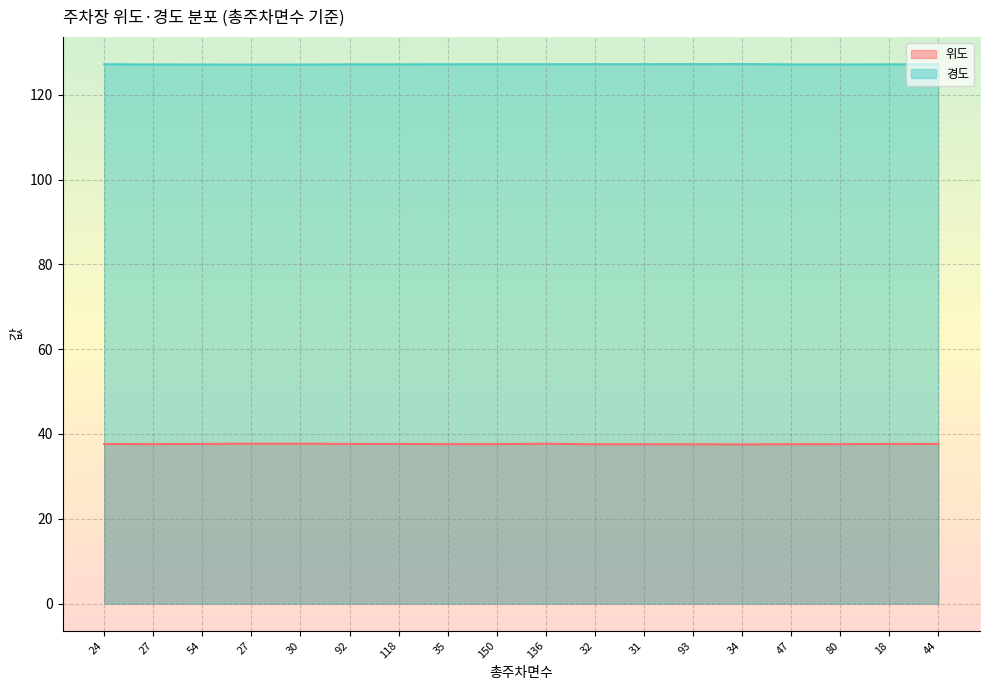

How many lines are shown in the chart?

2